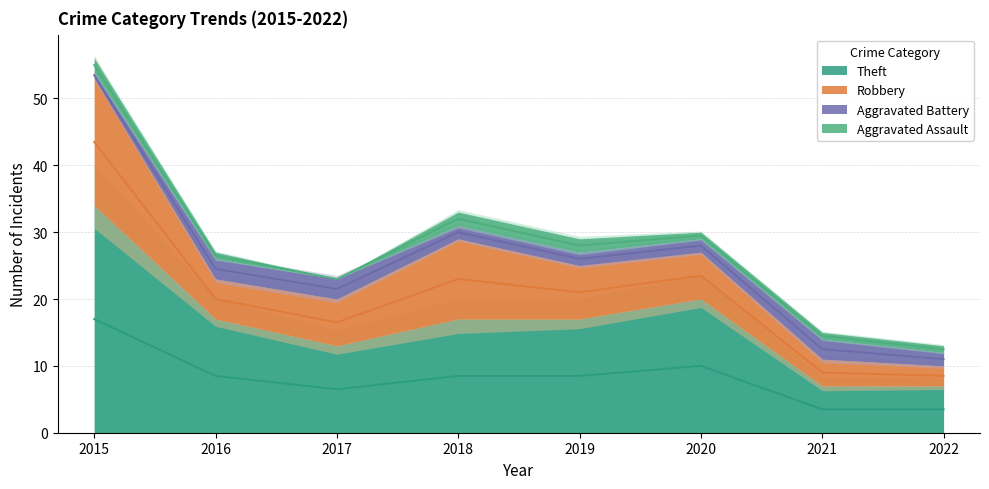

True or false: Aggravated Battery and Theft intersect in this chart.

False